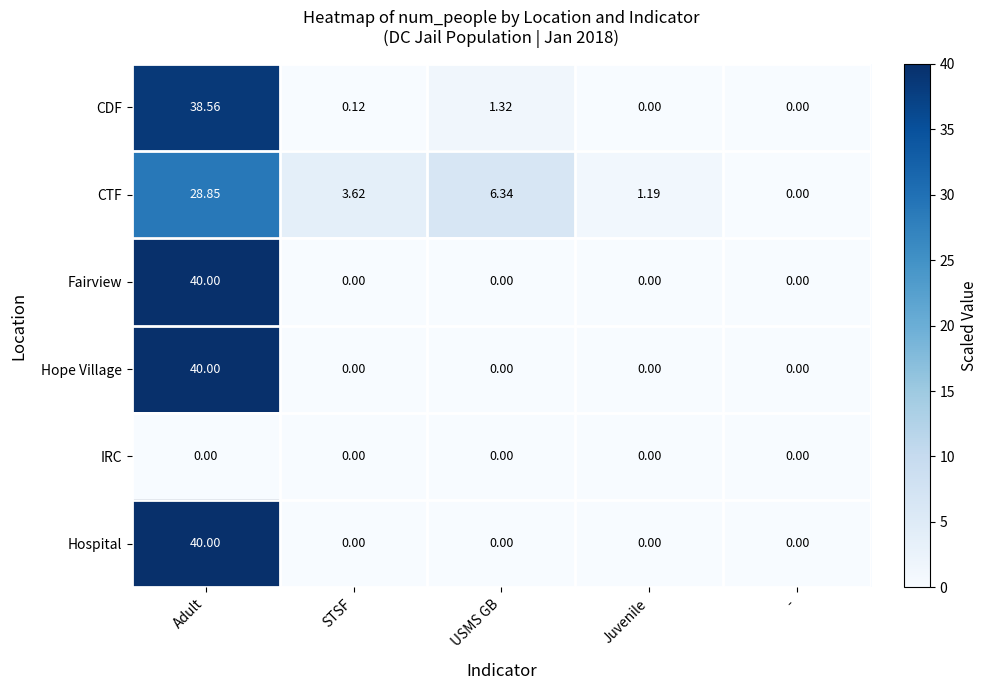

List the labels in order of CTF value, largest first.

Adult, USMS GB, STSF, Juvenile, -